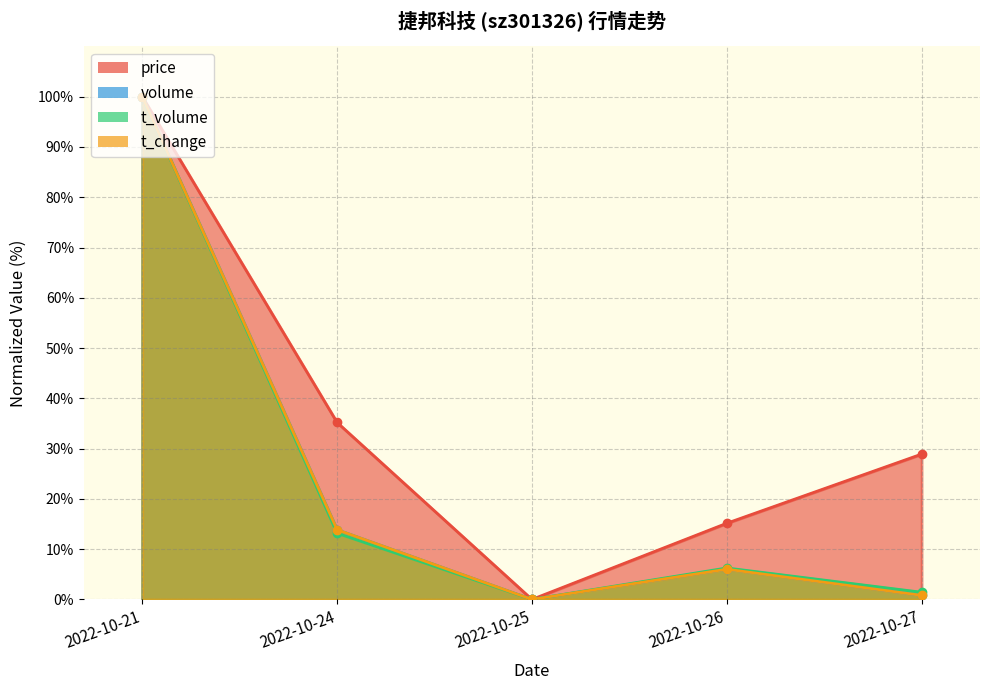

True or false: t_volume and t_change intersect in this chart.

False